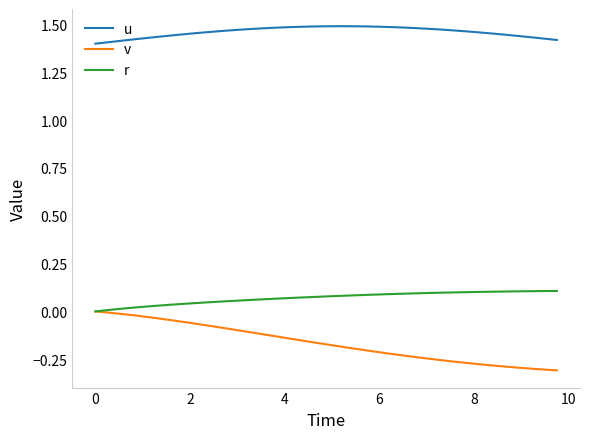

True or false: v and u cross at least once.

False